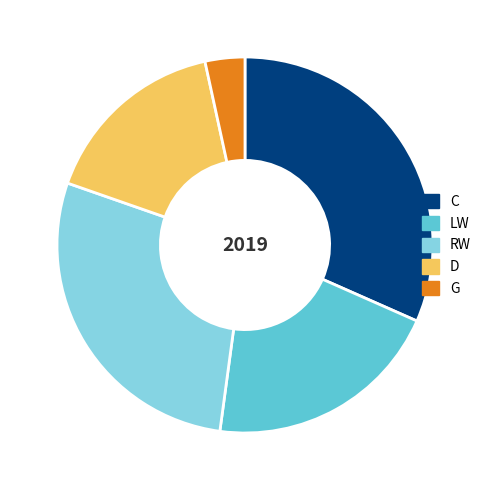

Between D and G, which is larger?

D